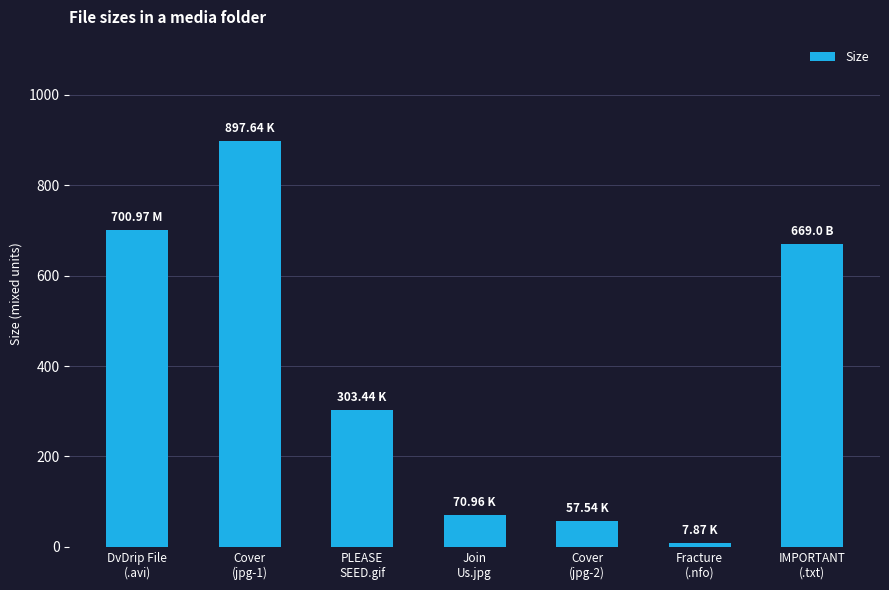

What is the ratio of the value at Join
Us.jpg to the value at Fracture
(.nfo)?

9.0